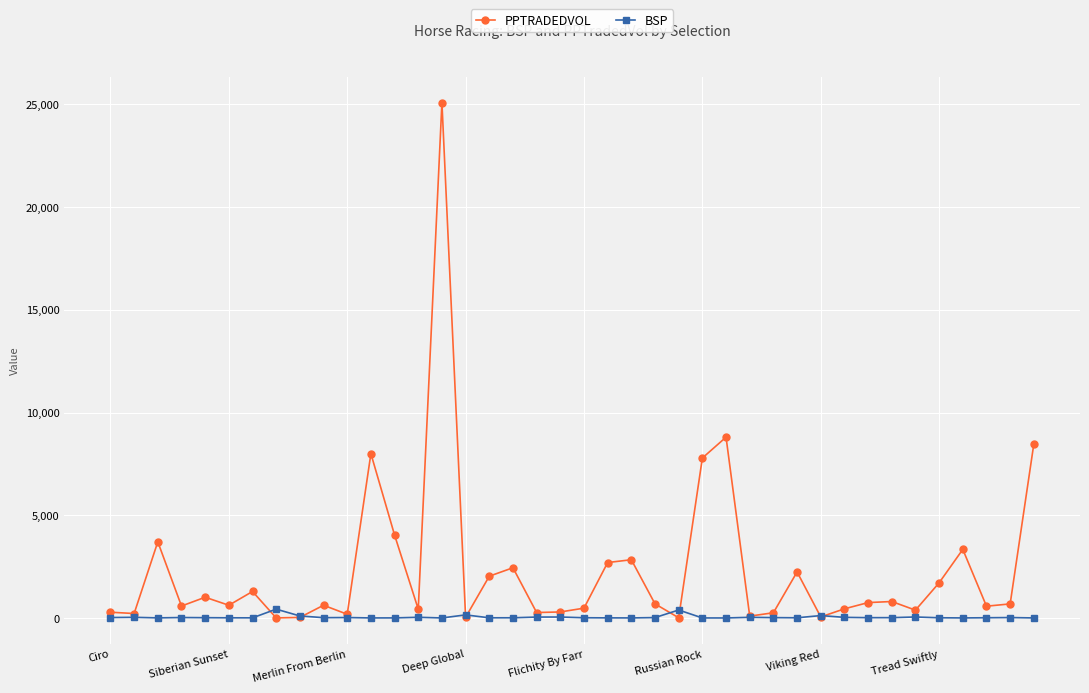

True or false: BSP has more than 0 points higher than both neighbors.

True